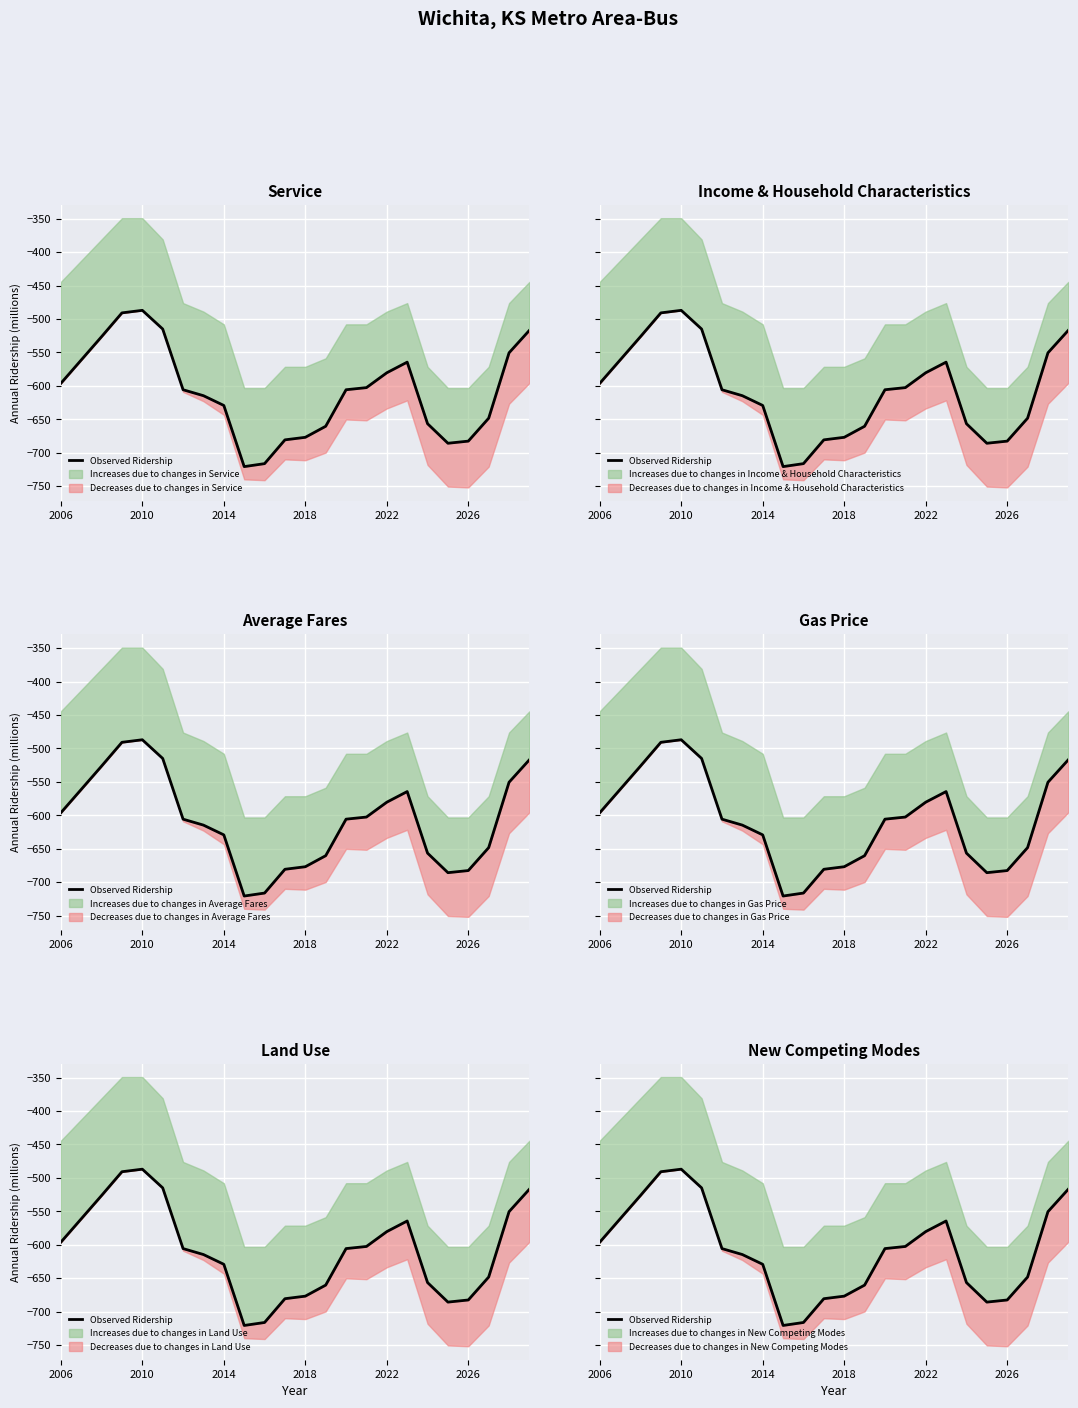

How many data points are less than -605?

13